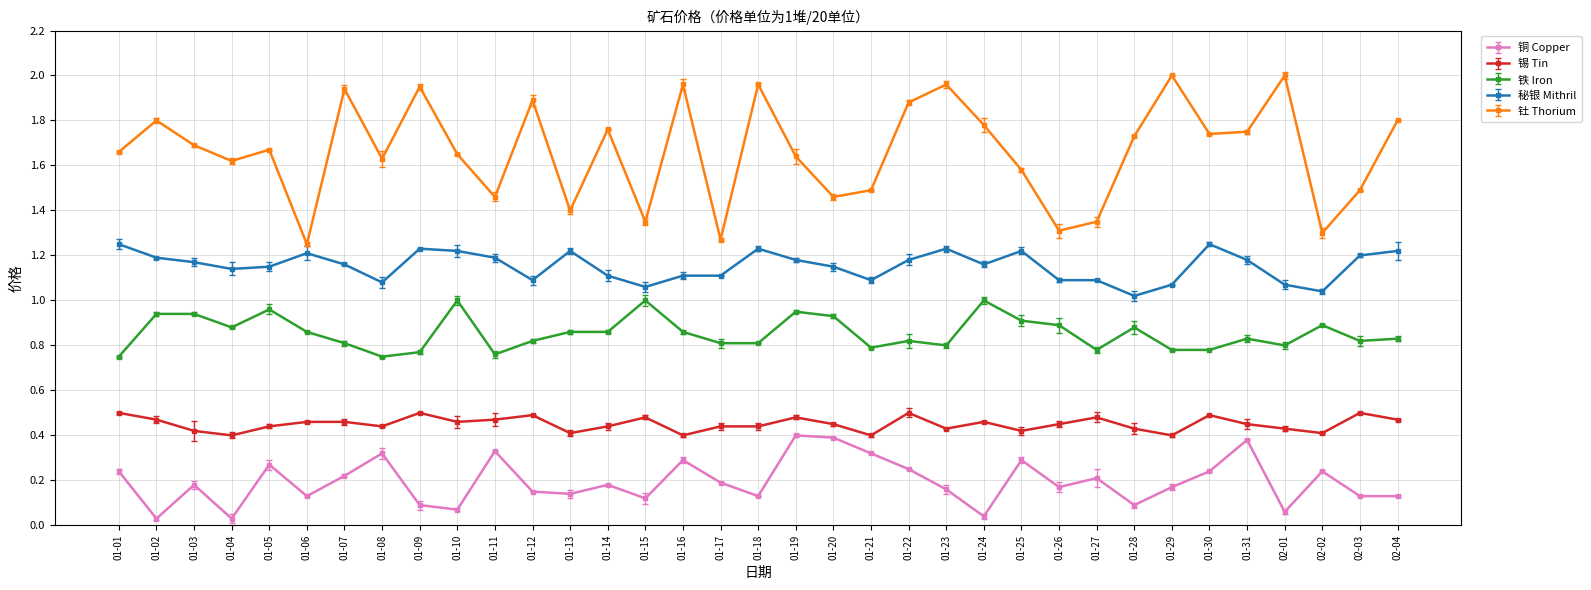

What is the difference between the second highest and minimum values in the 锡 Tin series?

0.1